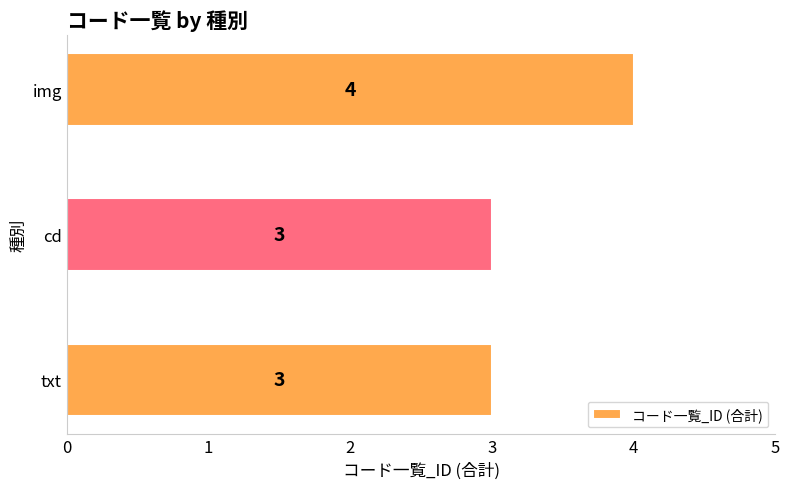

What is the average value?

3